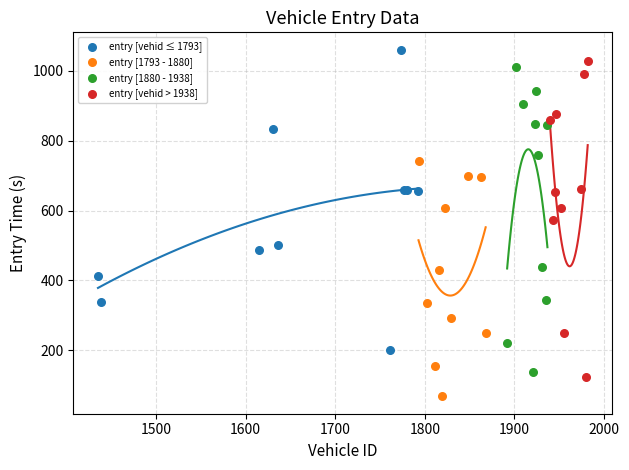

Which series reaches the minimum Y coordinate?

entry [1793 - 1880]